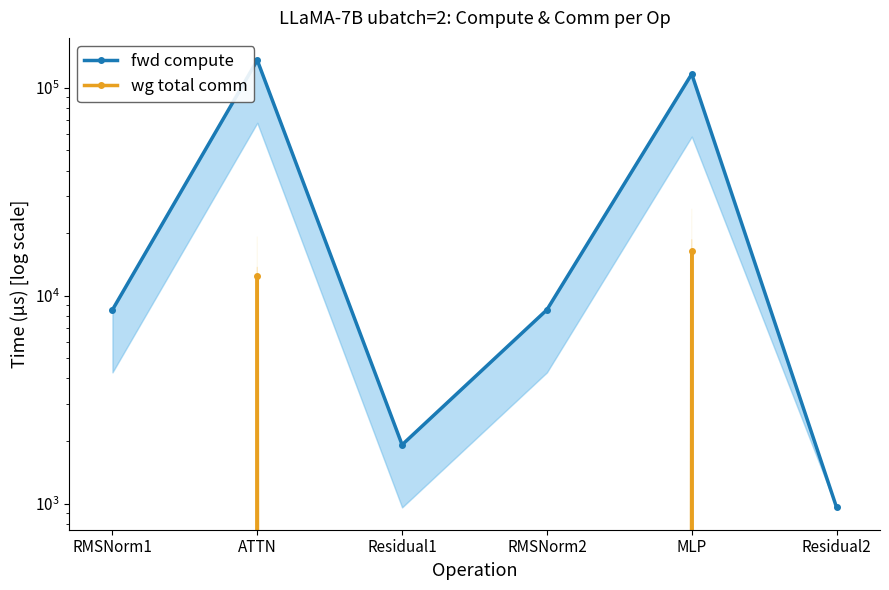

What is the lowest value of the fwd compute series?

958.4